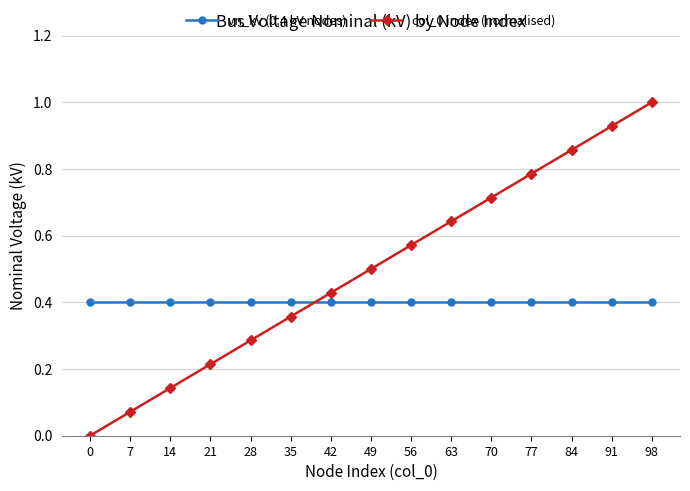

What is the sum of all vn_kv (0.4 kV nodes) values?

6.0